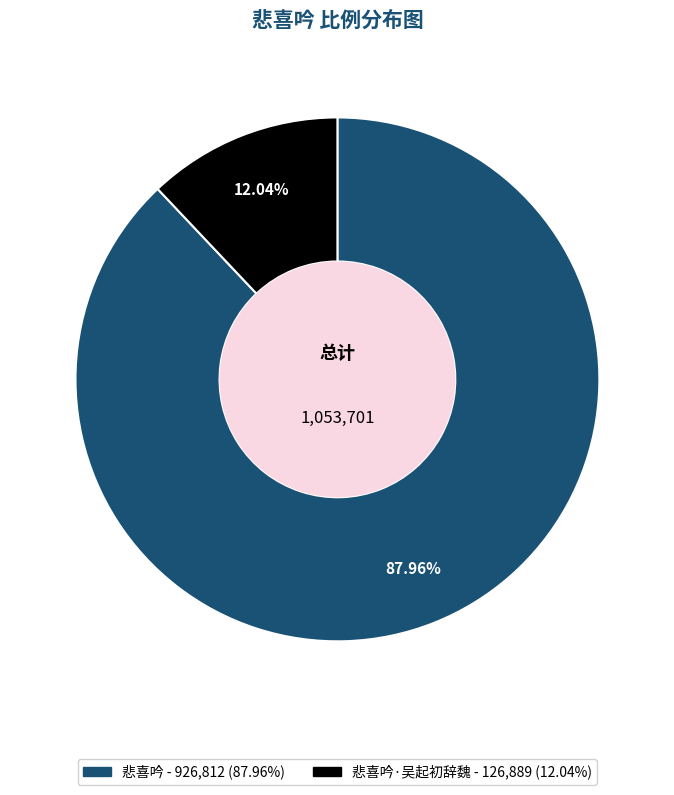

Is there a majority slice in this chart?

Yes